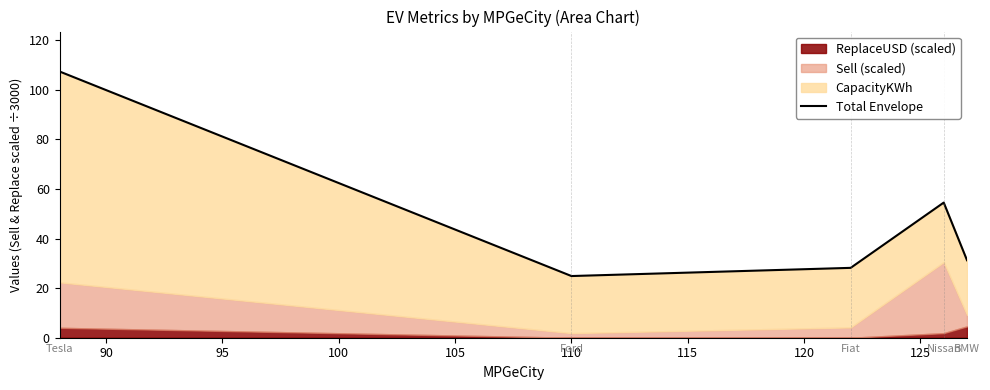

What is the smallest value displayed?

24.9